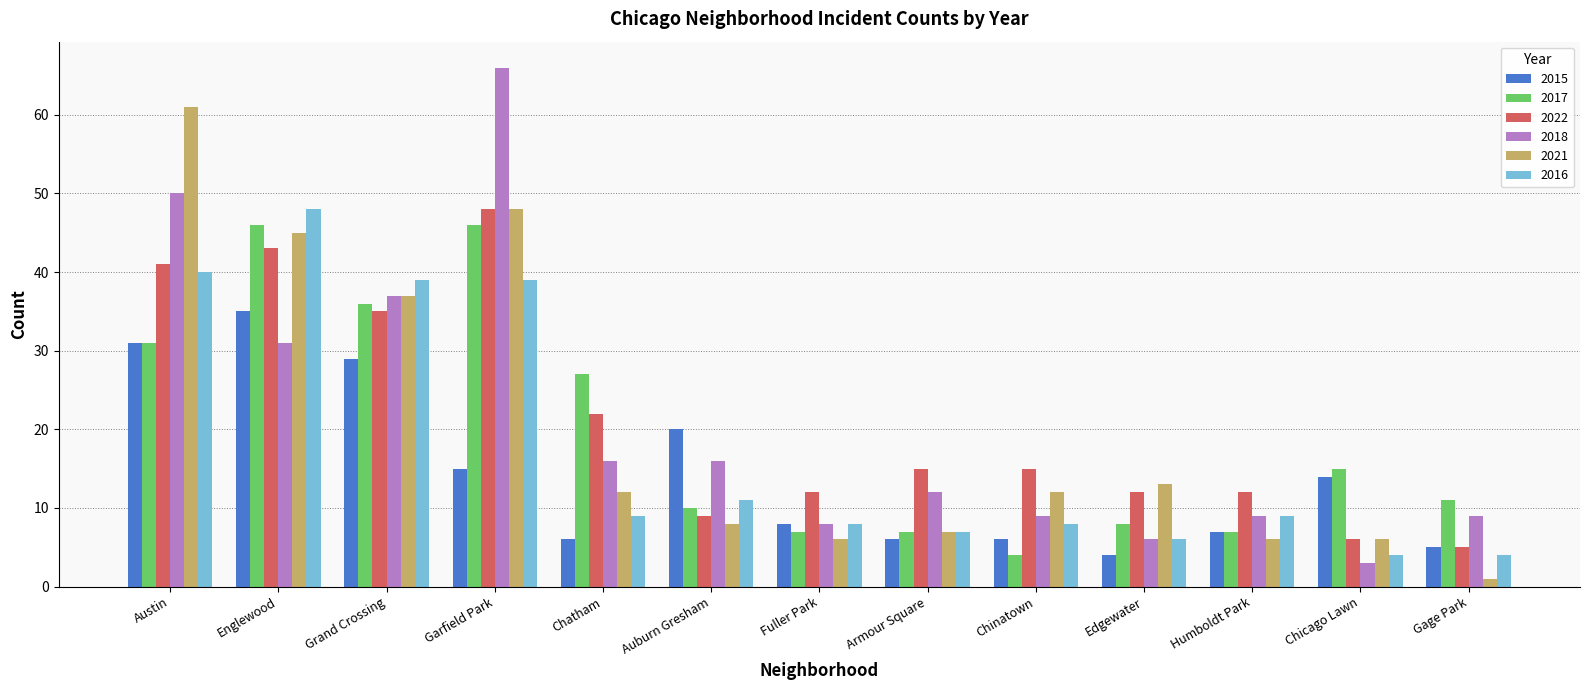

How many bars are there in each group?

6